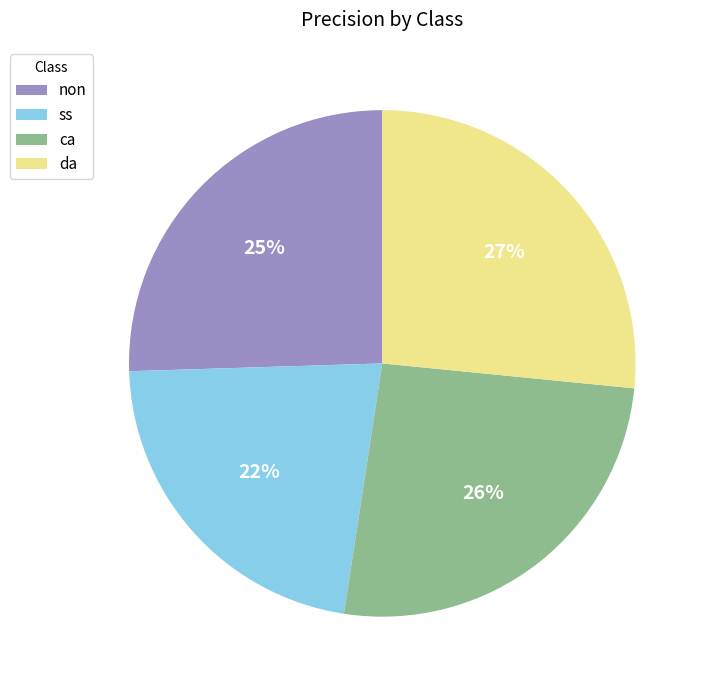

To the nearest percent, what percentage of the pie is non?

25%